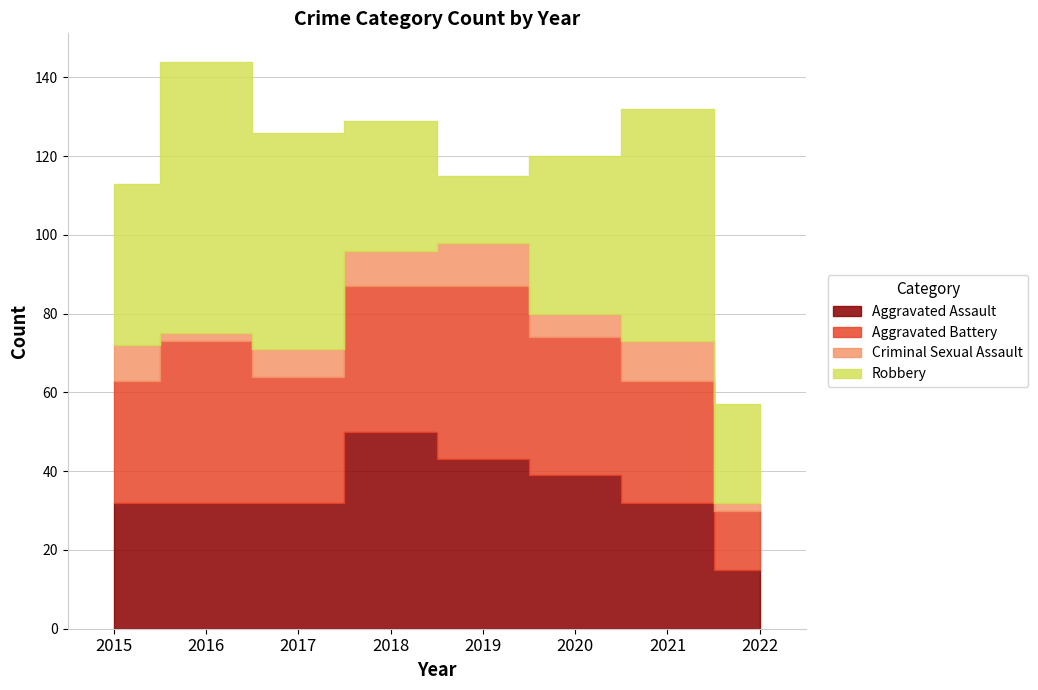

What is the value of the Robbery point at the 2nd from the left?

69